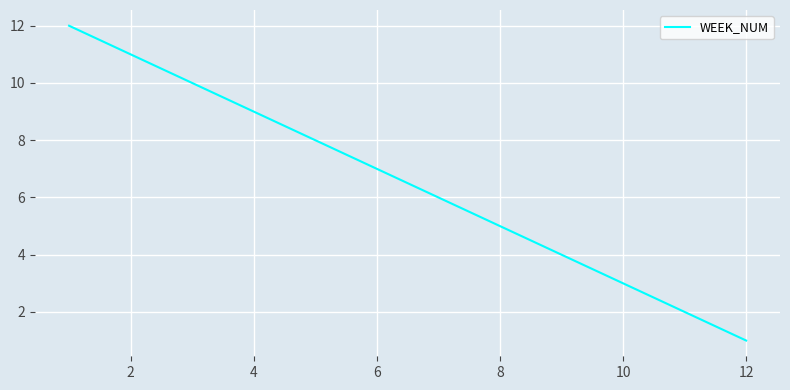

What is the difference between the maximum and minimum values?

11